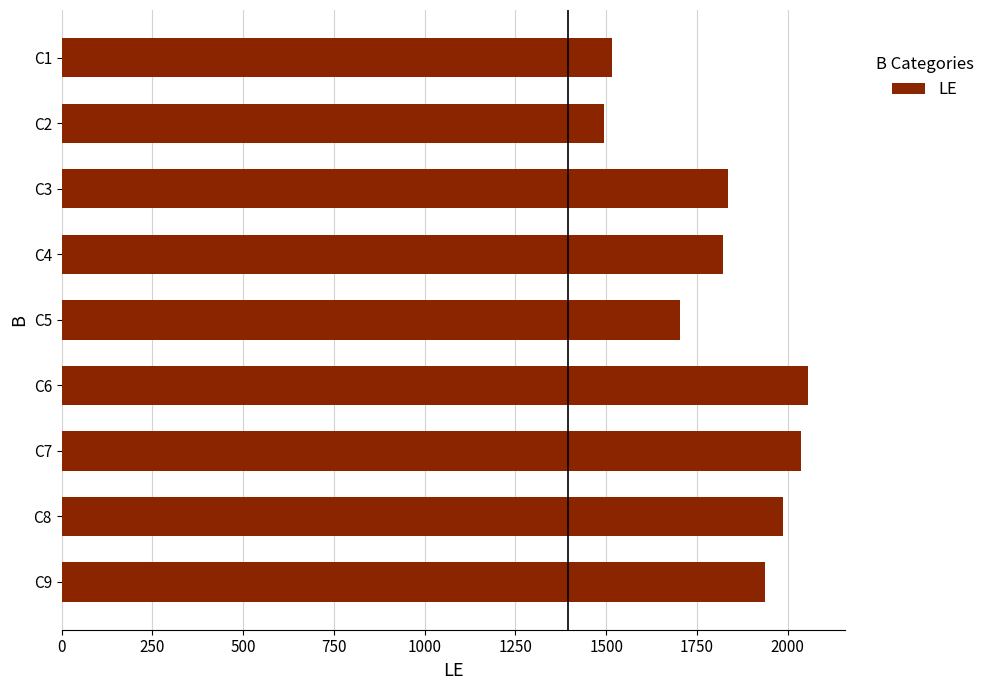

What is the difference between the second highest and second lowest values?

520